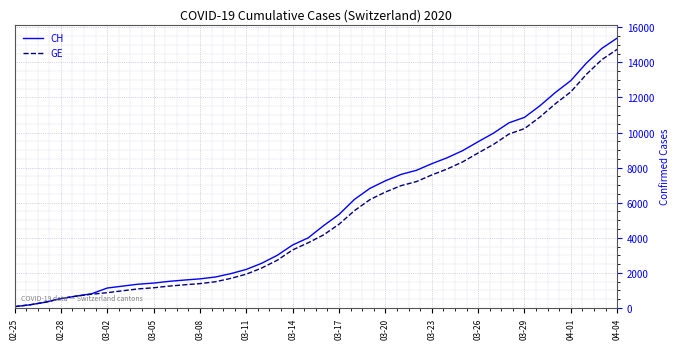

Which series has the largest range (max minus min)?

CH